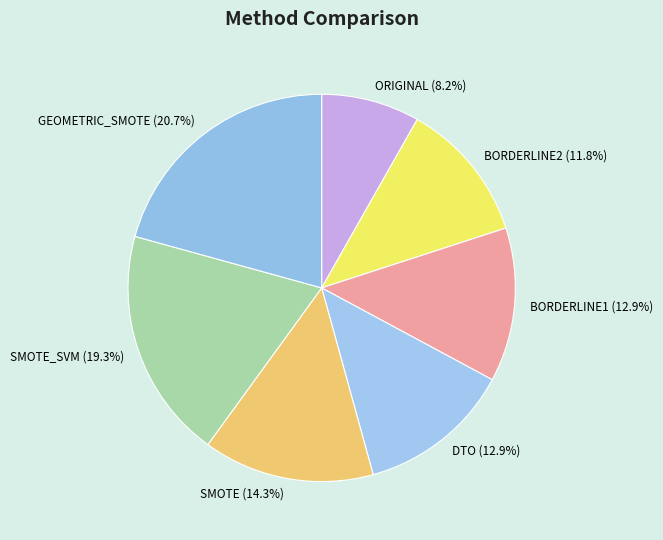

What percentage is NOT represented by BORDERLINE1 (12.9%)?

87.1%